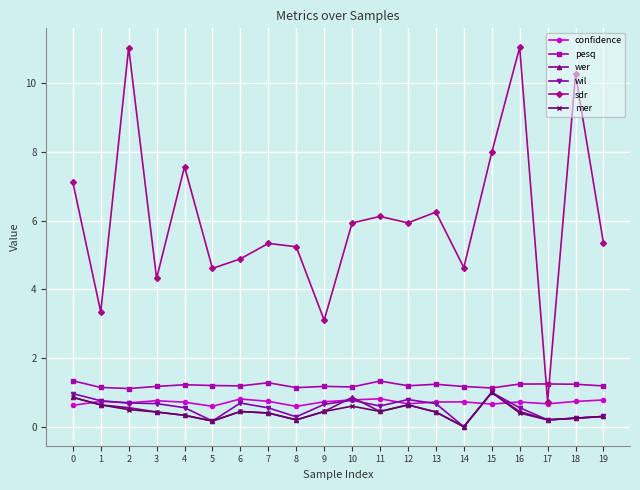

True or false: wer has more than 0 points higher than both neighbors.

True